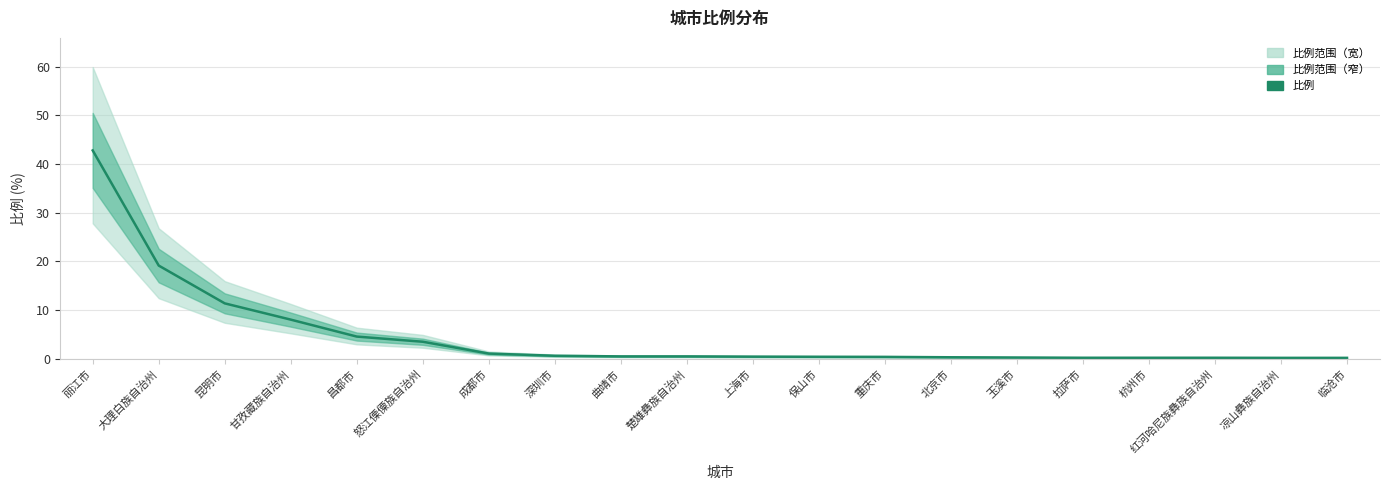

What is the average value?

4.8